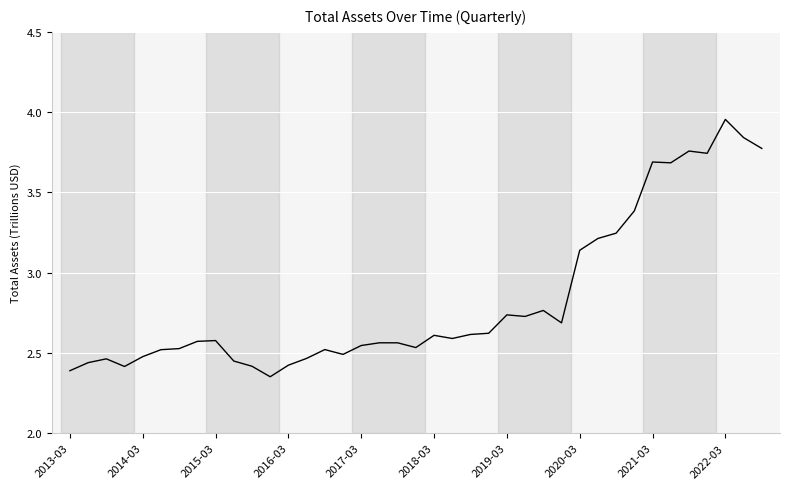

How many lines are shown in the chart?

1